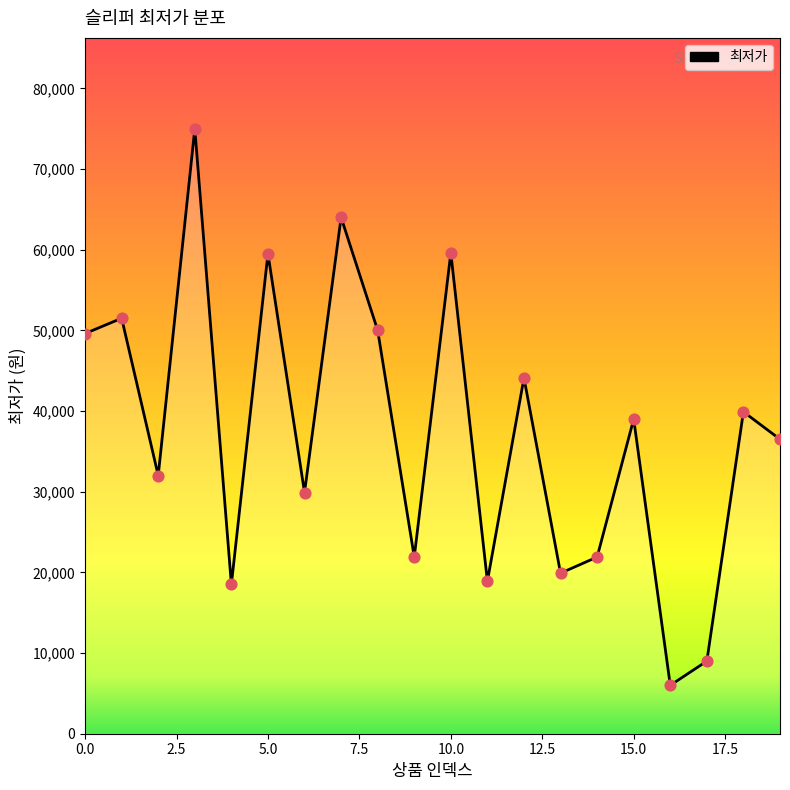

What is the greatest value displayed?

75000